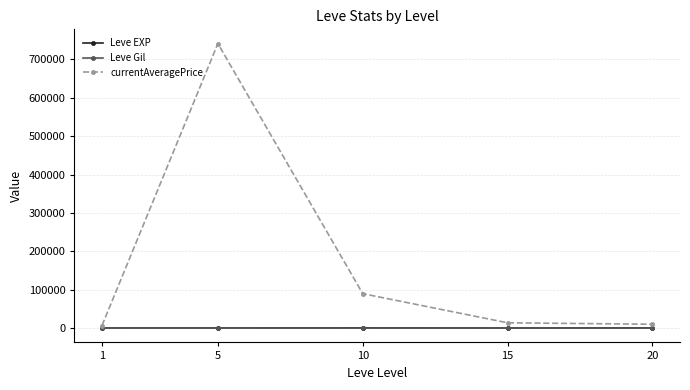

What is the total value across all series at 20?

11285.8